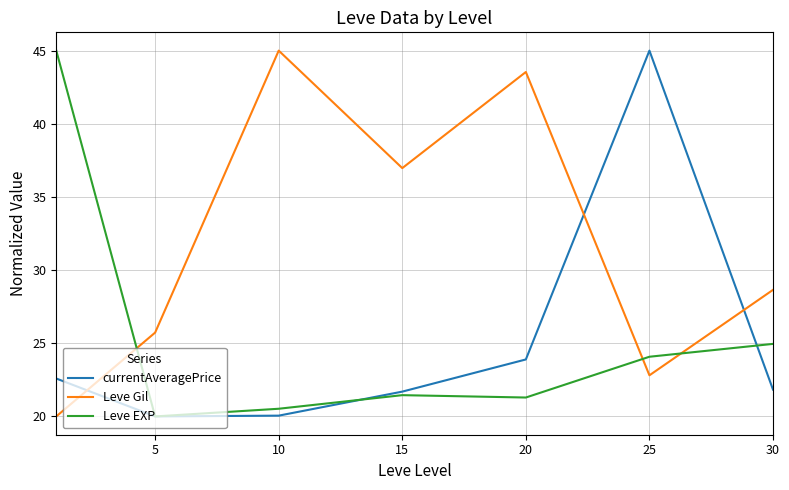

How many lines are shown in the chart?

3